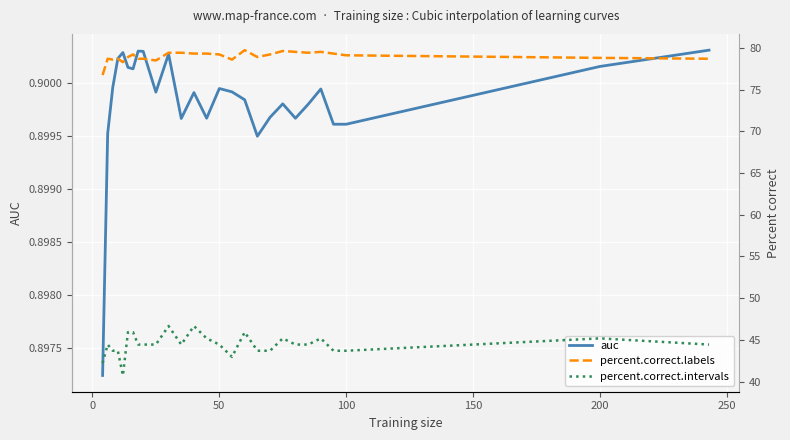

Is the value of auc at 13 greater than the value of percent.correct.labels at 300?

No